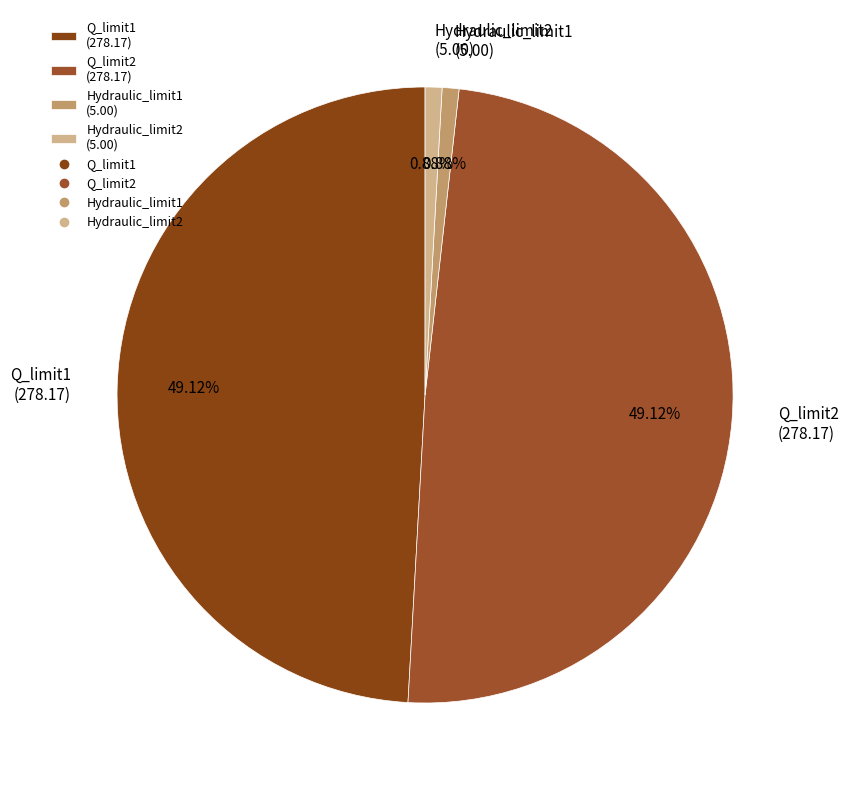

To the nearest percent, what is the combined percentage of Hydraulic_limit2 and Q_limit1?

50%